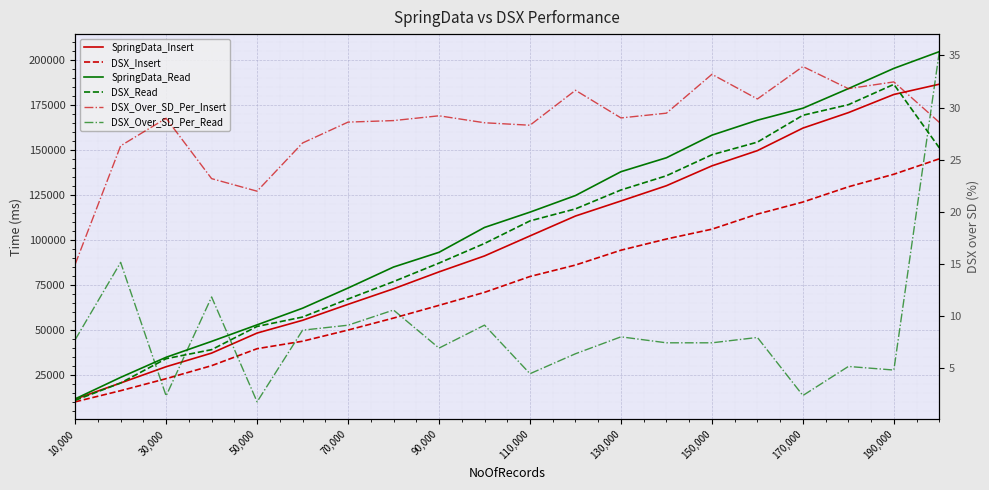

Reading left to right, list all the values displayed in this chart.

SpringData_Insert: 11553.0	20520.0	29547.0	37106.0	48235.0	55313.0	64164.0	72801.0	82187.0	91036.0	102154.0	113194.0	121541.0	130010.0	141029.0	149485.0	161994.0	170568.0	180657.0	186358.0
DSX_Insert: 10053.0	16245.0	22911.0	30128.0	39552.0	43695.0	49896.0	56548.0	63611.0	70827.0	79624.0	85977.0	94220.0	100429.0	105884.0	114267.0	120947.0	129403.0	136385.0	144949.0
SpringData_Read: 11693.0	23633.0	34785.0	43613.0	52790.0	62021.0	73224.0	84878.0	93048.0	106846.0	115347.0	124563.0	137793.0	145533.0	158065.0	166374.0	173022.0	183907.0	195138.0	204438.0
DSX_Read: 10860.0	20531.0	34011.0	39016.0	51907.0	57115.0	67135.0	76794.0	87069.0	97956.0	110480.0	117153.0	127644.0	135535.0	147206.0	154206.0	169113.0	174978.0	186276.0	151019.0
DSX_Over_SD_Per_Insert: 14.9	26.3	29.0	23.2	22.0	26.6	28.6	28.7	29.2	28.5	28.3	31.7	29.0	29.5	33.2	30.8	33.9	31.8	32.5	28.6
DSX_Over_SD_Per_Read: 7.7	15.1	2.3	11.8	1.7	8.6	9.1	10.5	6.9	9.1	4.4	6.3	8.0	7.4	7.4	7.9	2.3	5.1	4.8	35.4